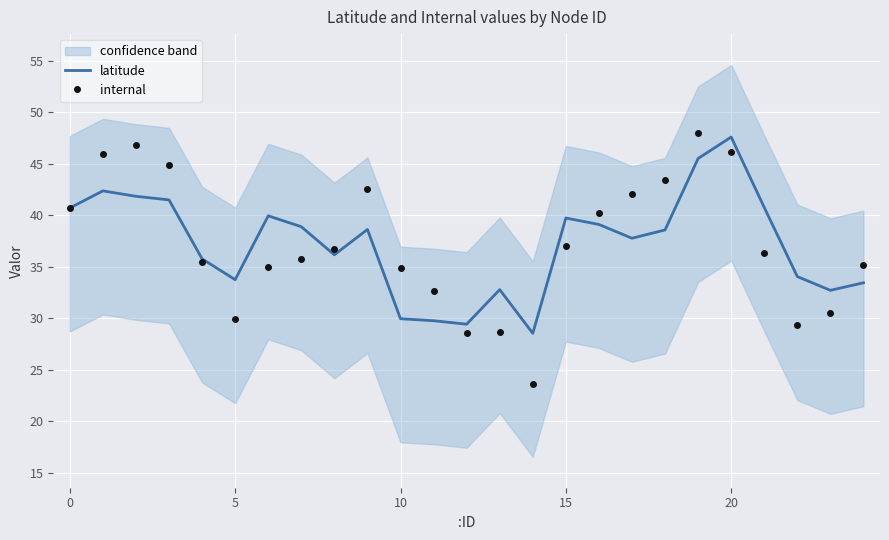

True or false: internal and latitude cross at least once.

True